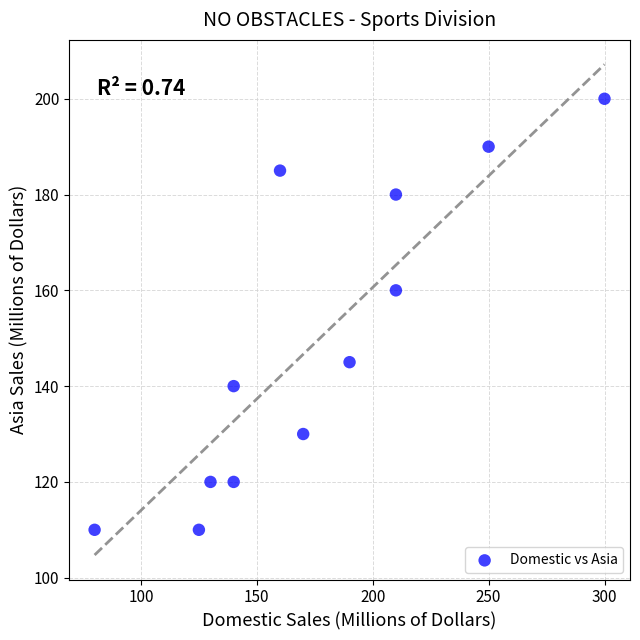

What is the average X value?

175